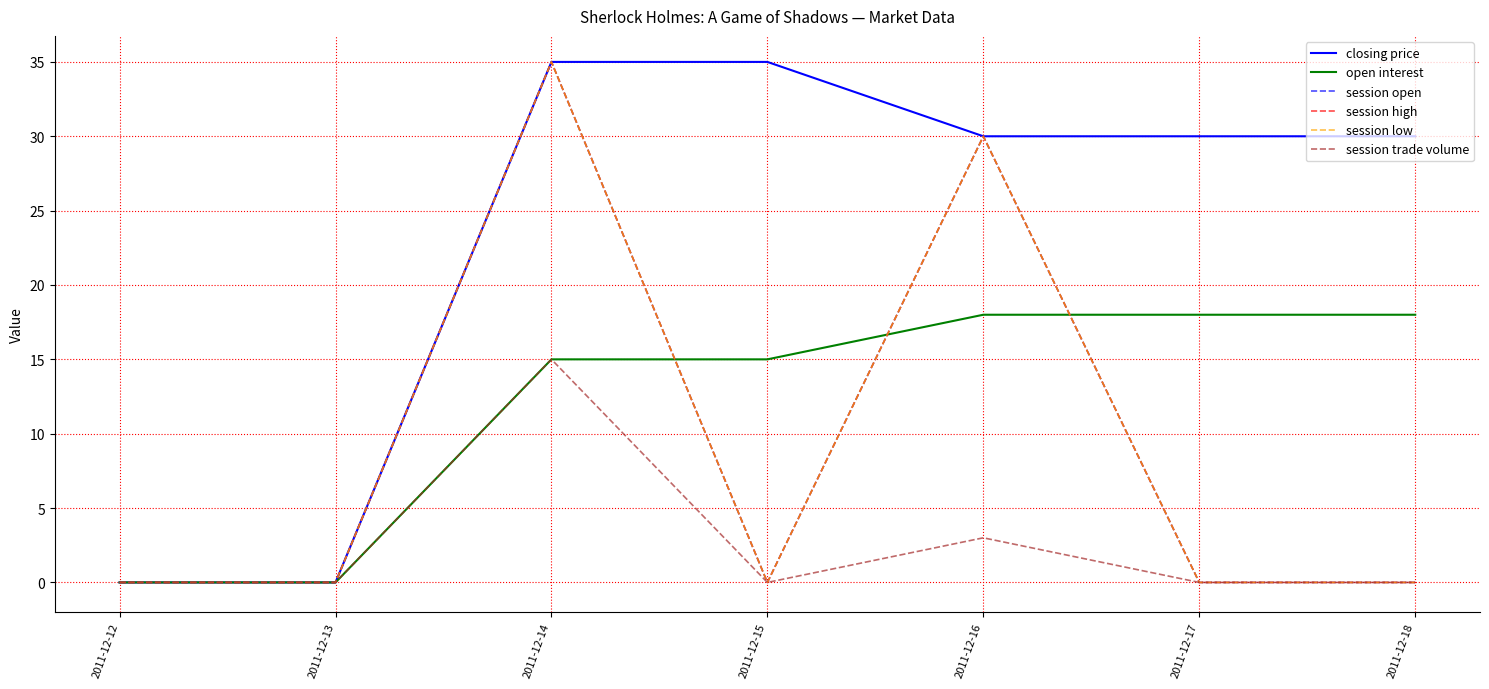

Reading left to right, extract all data points from this chart.

closing price: 2011-12-12=0	2011-12-13=0	2011-12-14=35	2011-12-15=35	2011-12-16=30	2011-12-17=30	2011-12-18=30
open interest: 2011-12-12=0	2011-12-13=0	2011-12-14=15	2011-12-15=15	2011-12-16=18	2011-12-17=18	2011-12-18=18
session open: 2011-12-12=0	2011-12-13=0	2011-12-14=35	2011-12-15=0	2011-12-16=30	2011-12-17=0	2011-12-18=0
session high: 2011-12-12=0	2011-12-13=0	2011-12-14=35	2011-12-15=0	2011-12-16=30	2011-12-17=0	2011-12-18=0
session low: 2011-12-12=0	2011-12-13=0	2011-12-14=35	2011-12-15=0	2011-12-16=30	2011-12-17=0	2011-12-18=0
session trade volume: 2011-12-12=0	2011-12-13=0	2011-12-14=15	2011-12-15=0	2011-12-16=3	2011-12-17=0	2011-12-18=0